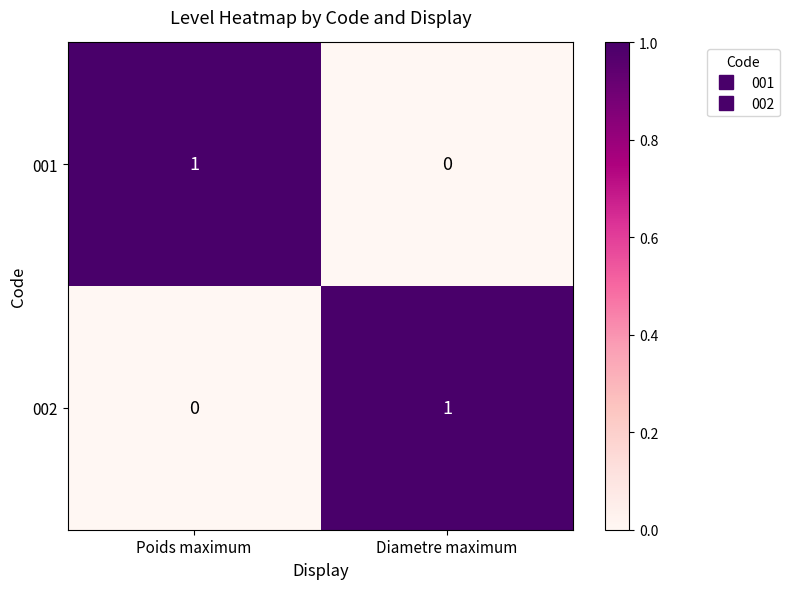

At which label is 001 closest to 0?

Diametre maximum